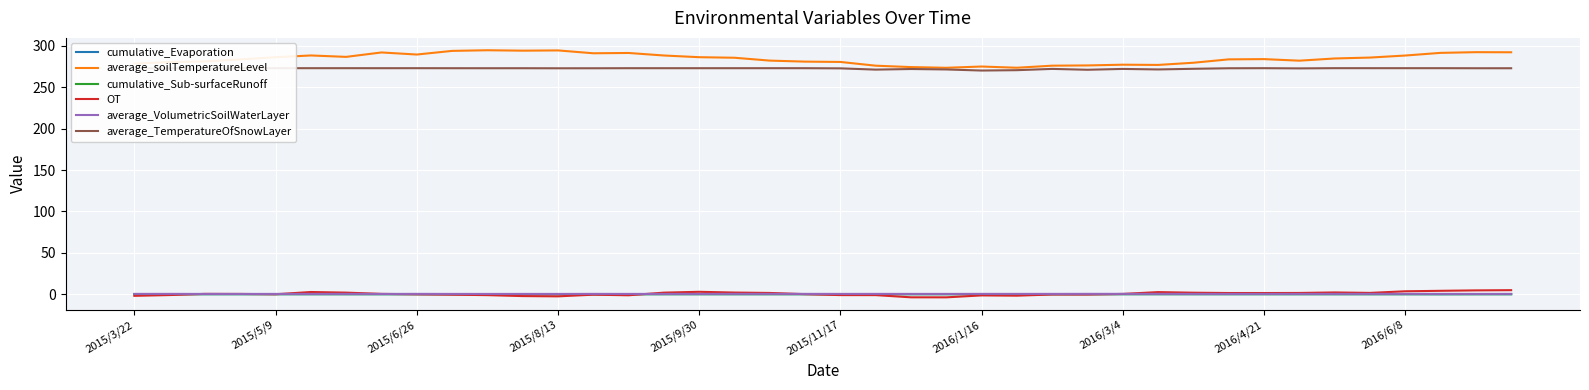

True or false: average_TemperatureOfSnowLayer and OT cross at least once.

False